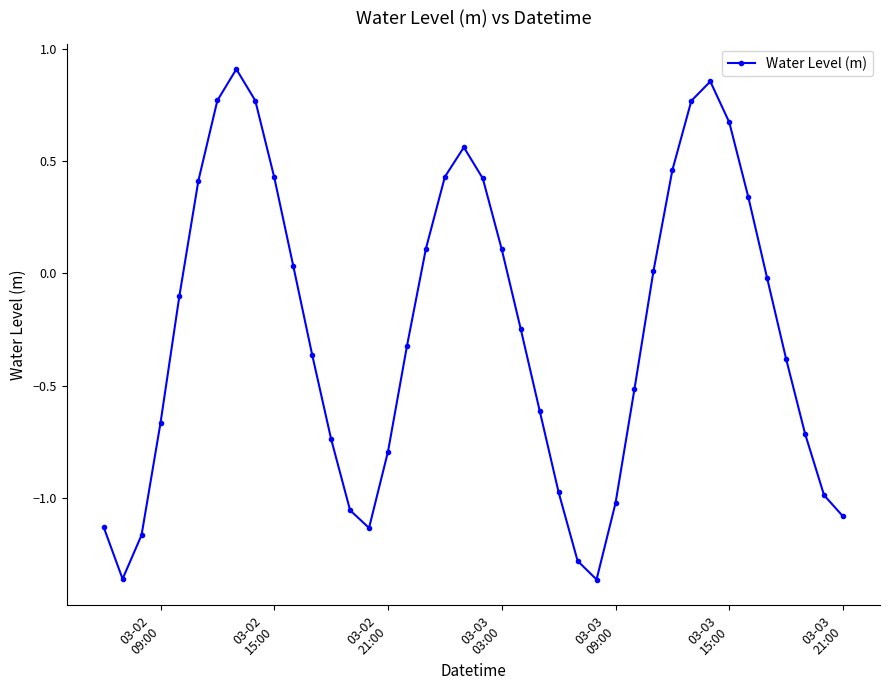

What is the sum of all values?

-10.0